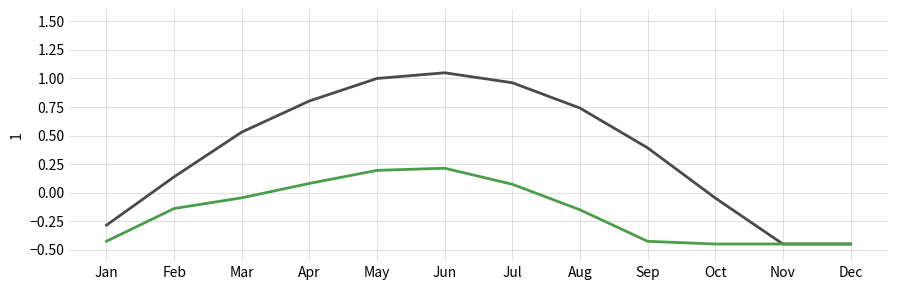

What is the spread (max minus min) of values at Oct?

0.4